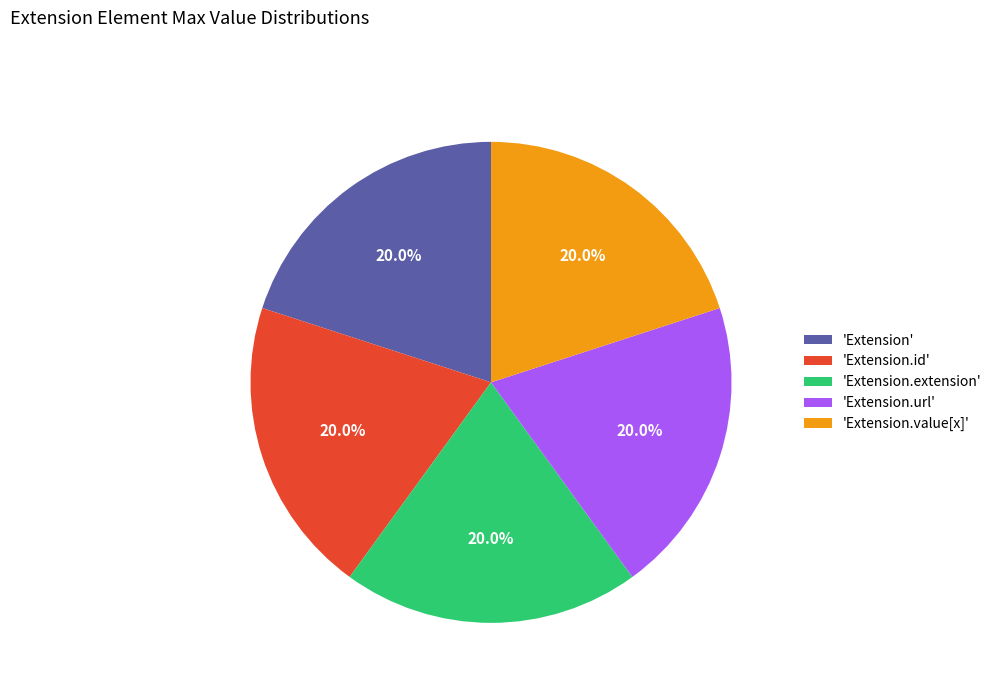

Is there any slice that represents more than half of the pie?

No